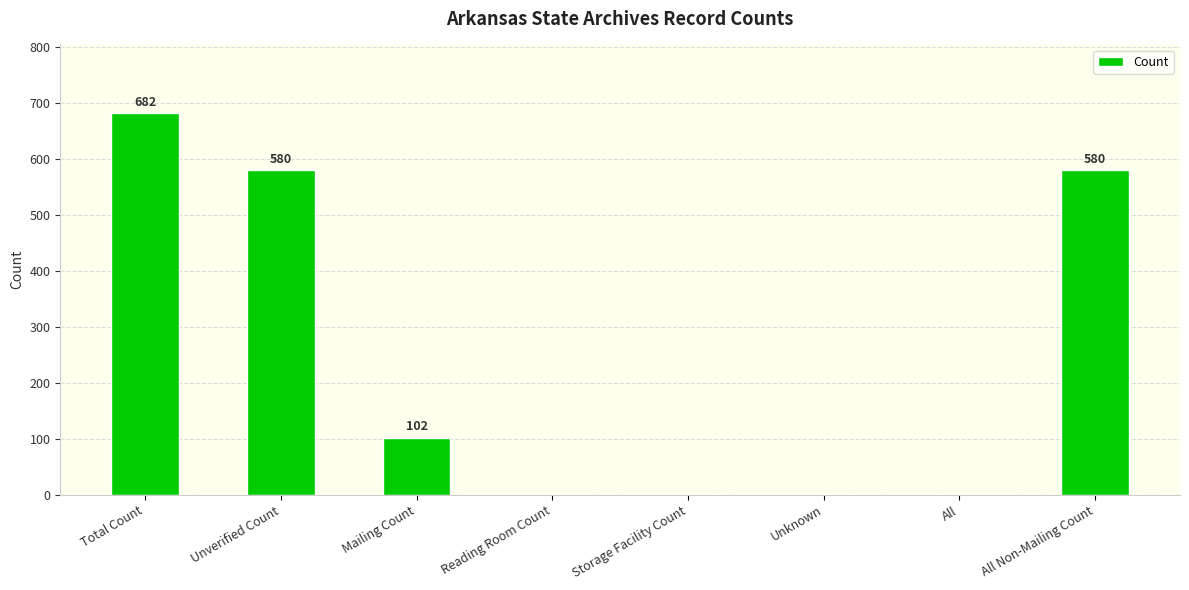

What is the change in value from Unverified Count to Mailing Count?

-478